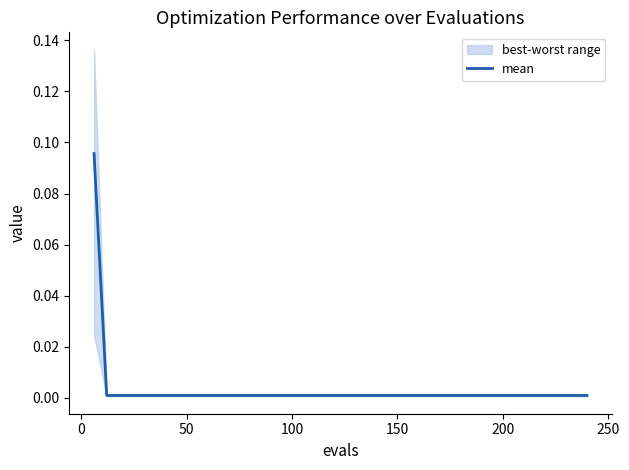

What is the label of the 3rd point from the right?

37